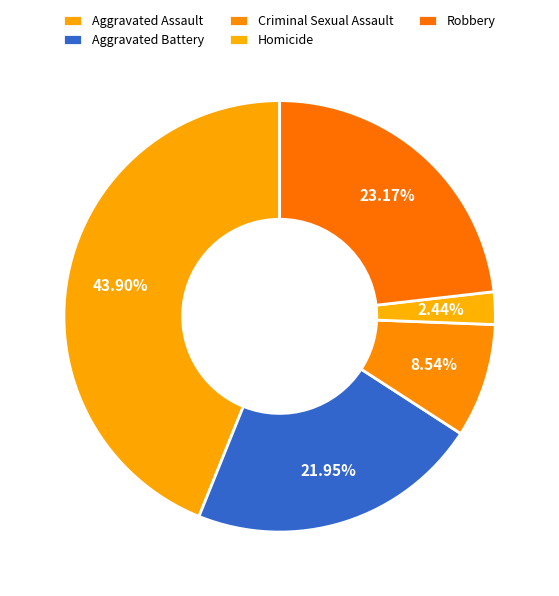

What is the smallest slice in the pie chart?

Homicide